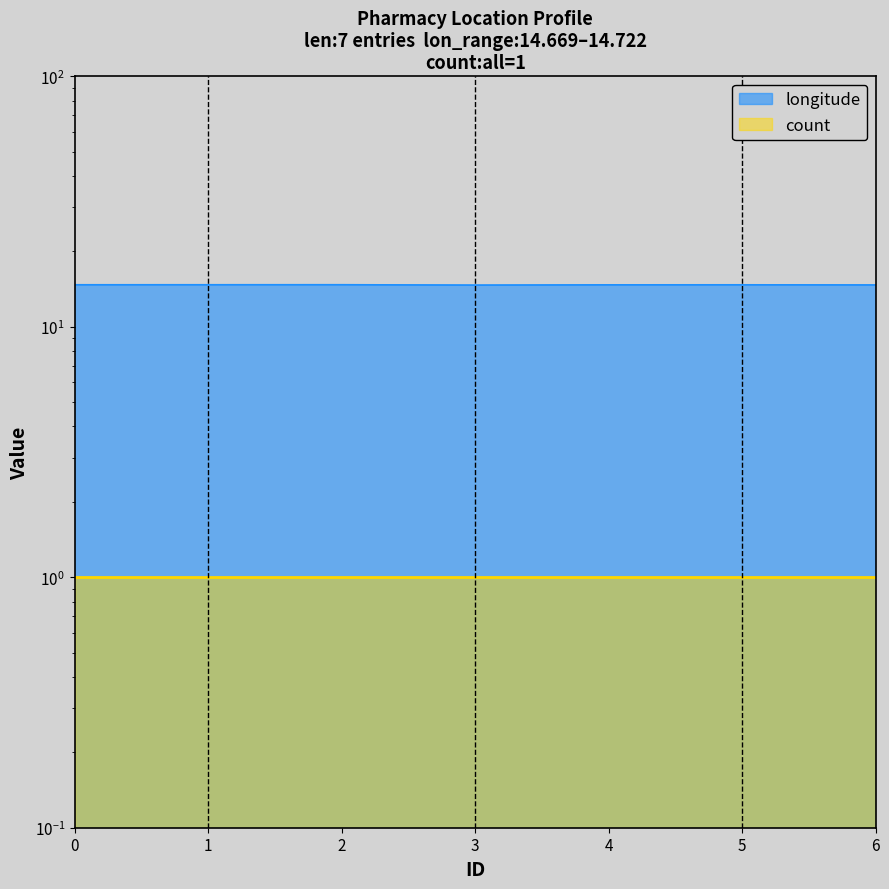

Is it true that the value at 0 is 26.2?

False